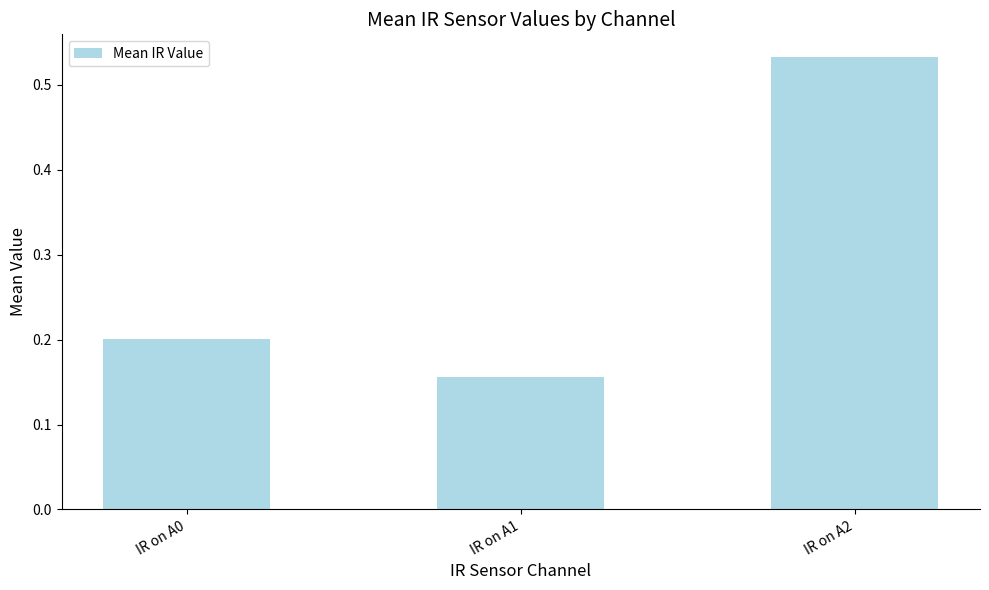

Count the number of data series in this chart.

1